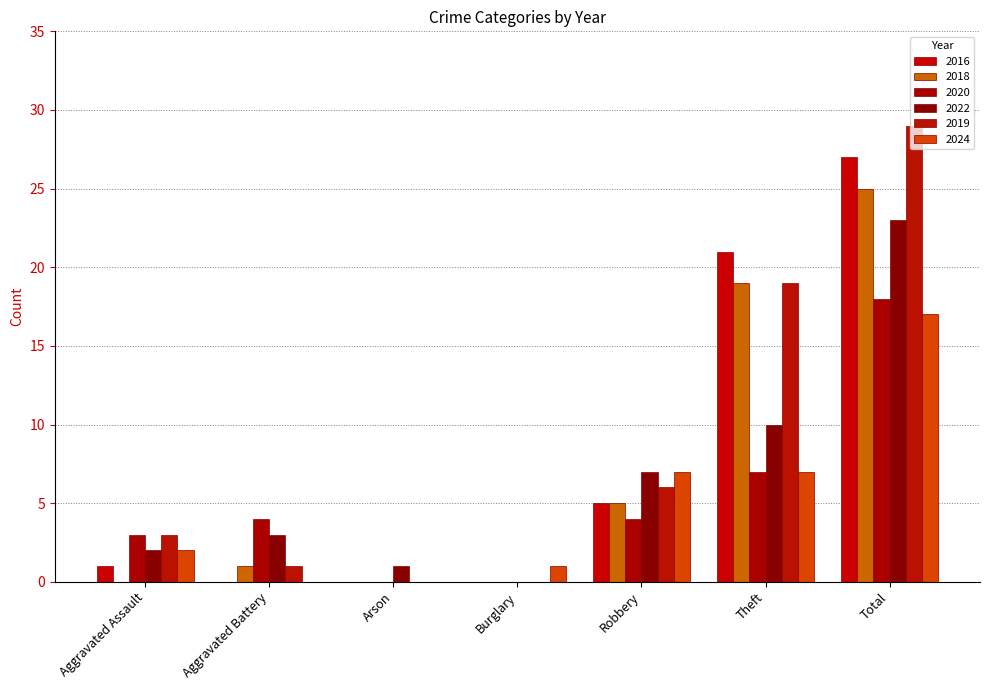

What is the highest value of the 2019 series?

29